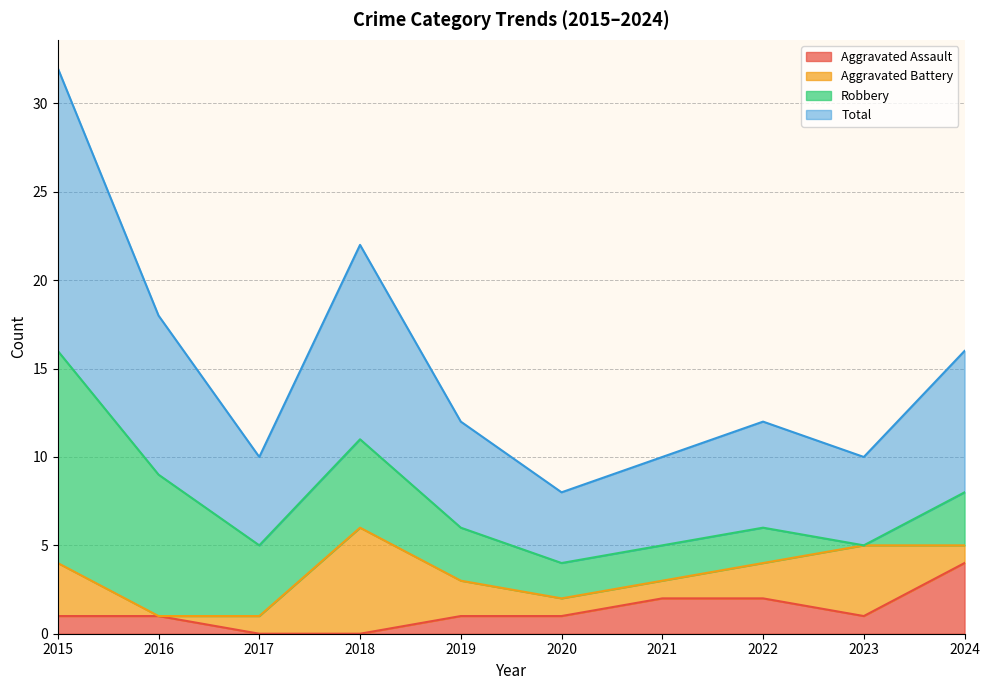

The Aggravated Assault series shows 1 at 2015. True or false?

True